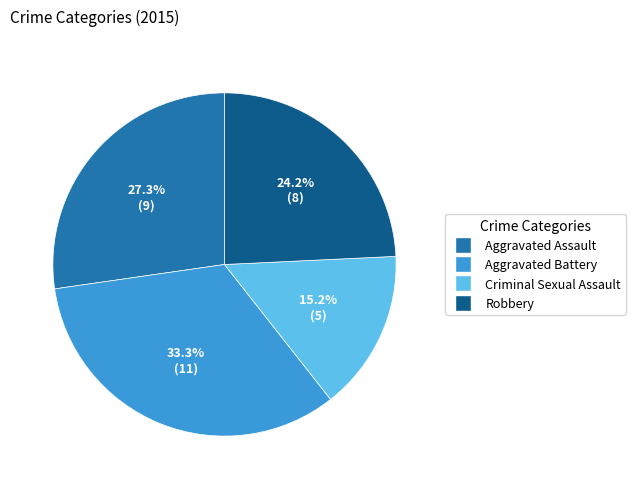

Rank the categories by value from lowest to highest.

Criminal Sexual Assault, Robbery, Aggravated Assault, Aggravated Battery